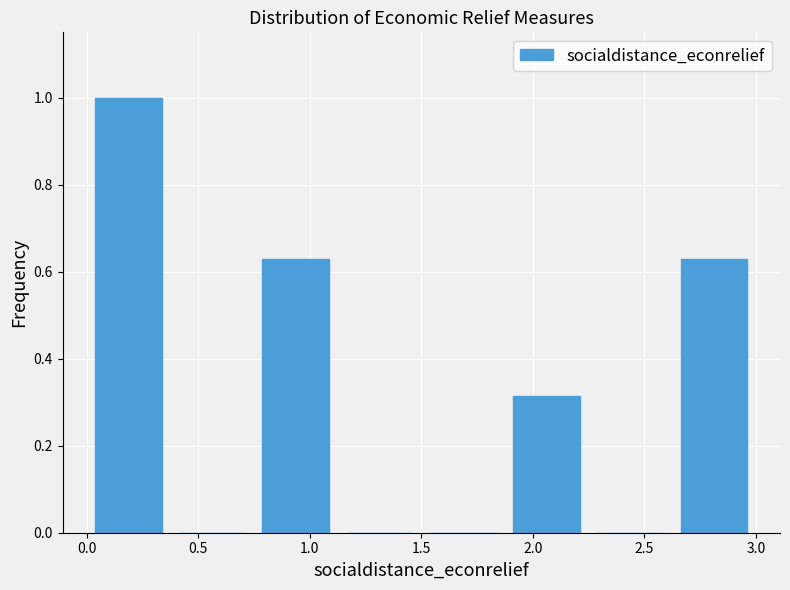

Over which range of the x-axis is the bar tallest?

0.000 to 0.375